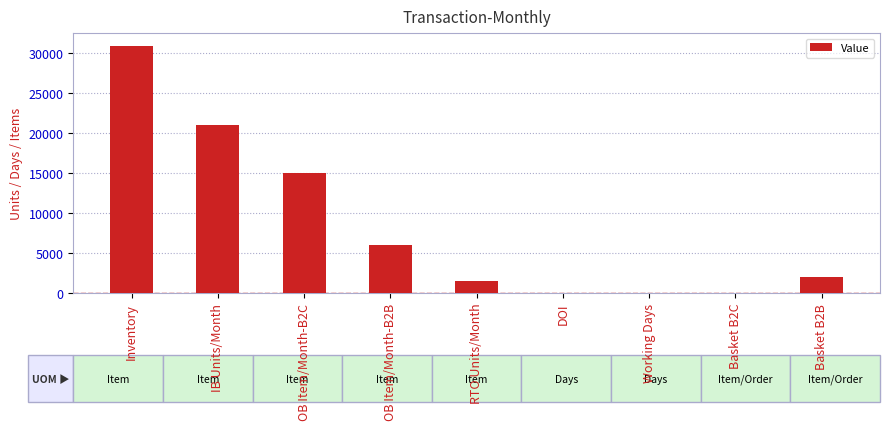

Are the bars horizontal?

No